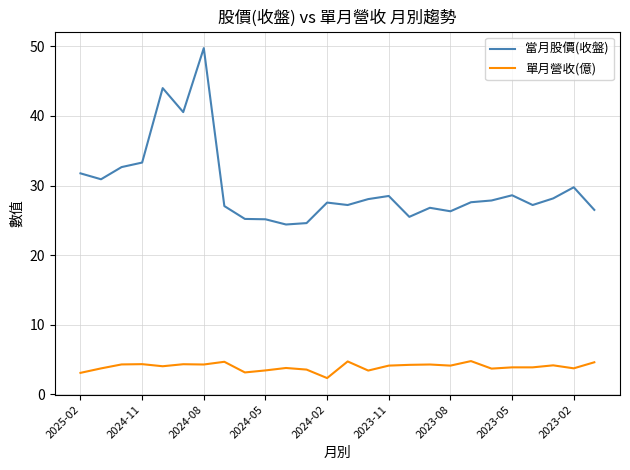

True or false: 單月營收(億) has more than 0 points higher than both neighbors.

True